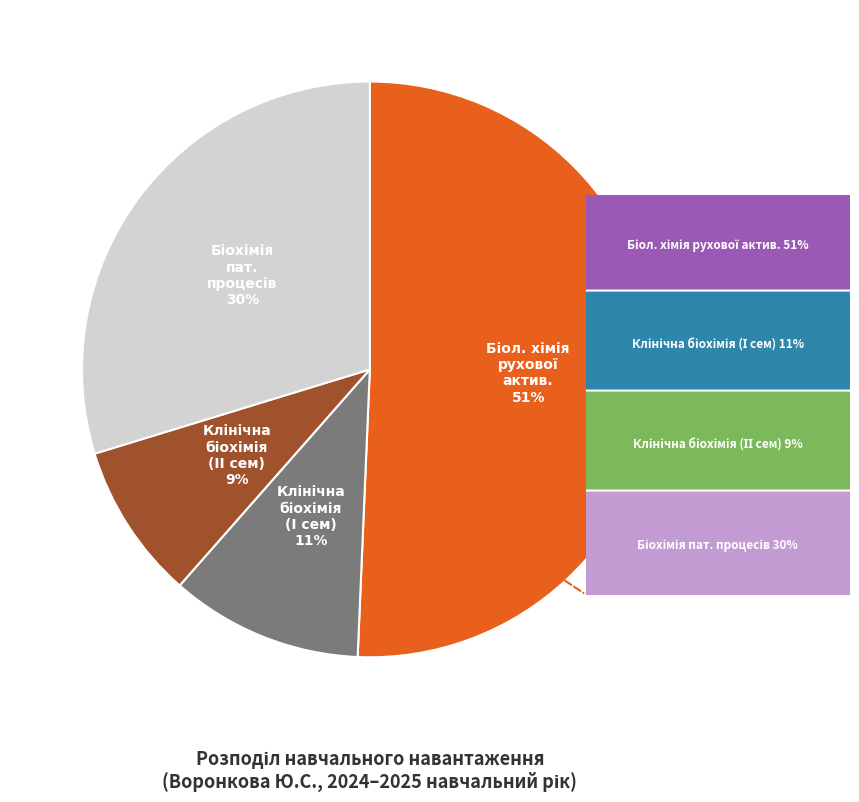

Does any single category account for the majority?

Yes